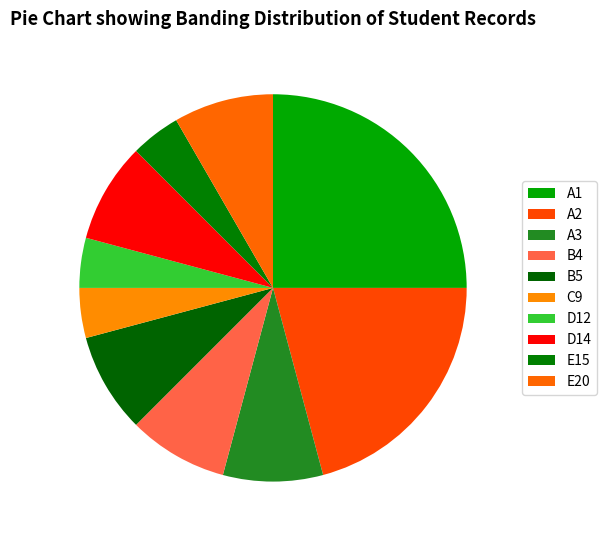

Does B4 account for over 50% of the chart?

No